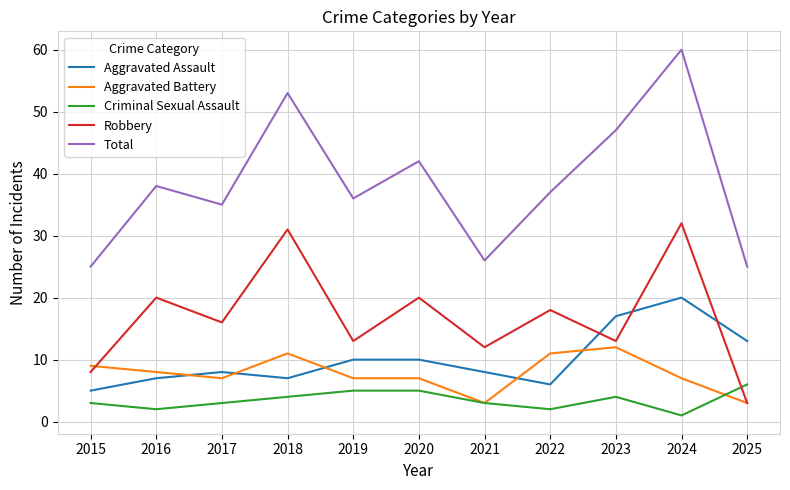

Which series changed the most between 2017 and 2018?

Total